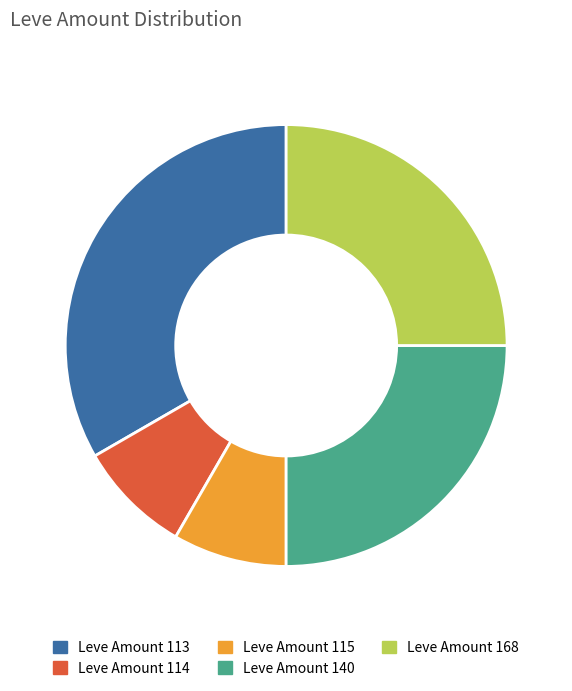

The Leve Amount 168 slice represents 25% of the pie. True or false?

True